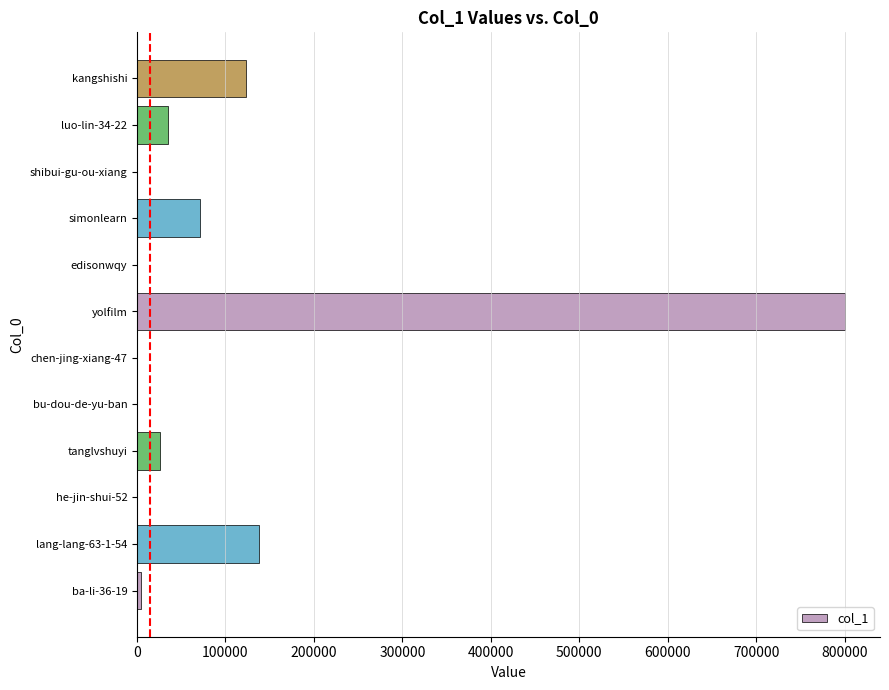

What is the sum of all values?

1197488